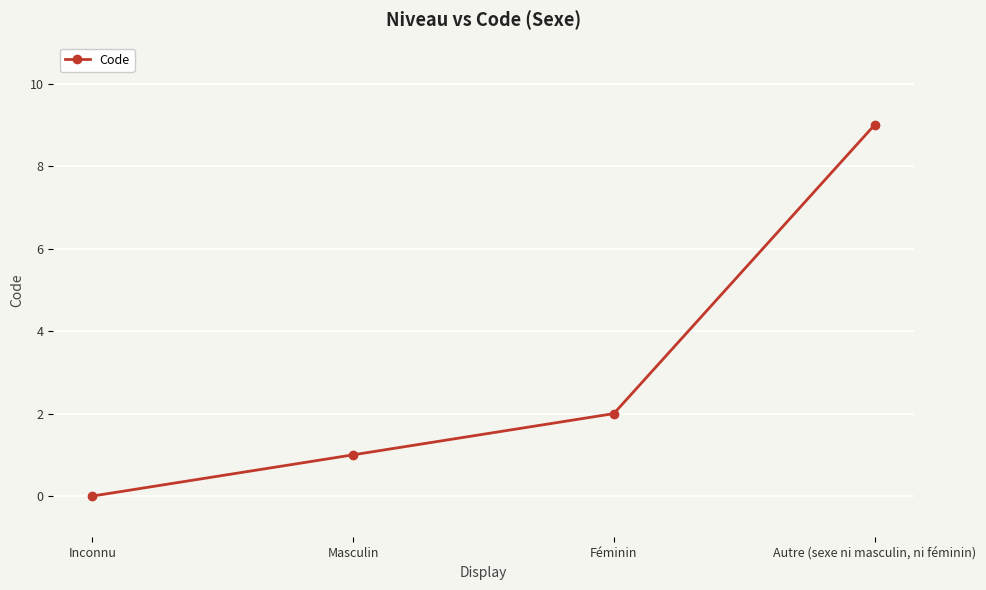

Which has a higher value, Féminin or Autre (sexe ni masculin, ni féminin)?

Autre (sexe ni masculin, ni féminin)